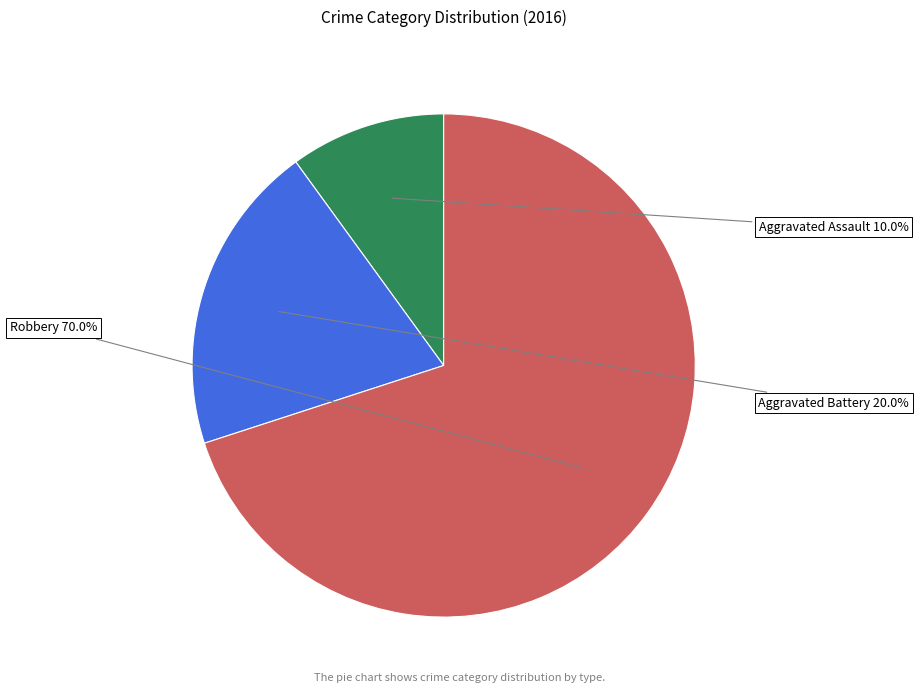

Is there a majority slice in this chart?

Yes